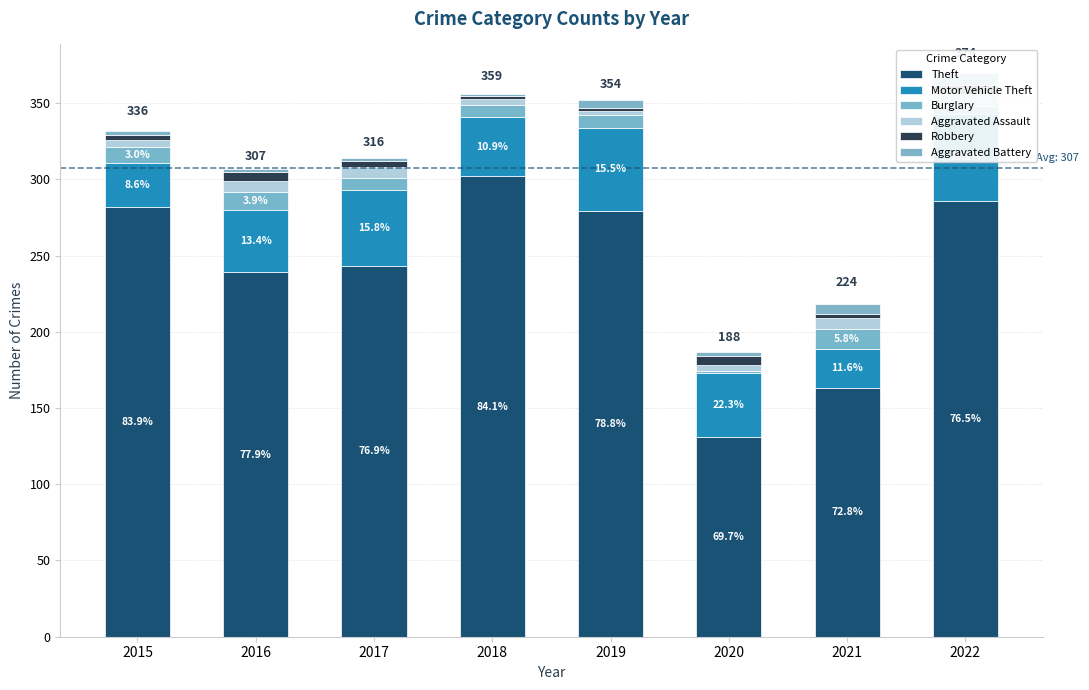

Count the Aggravated Battery values in the range 2 to 6.

6